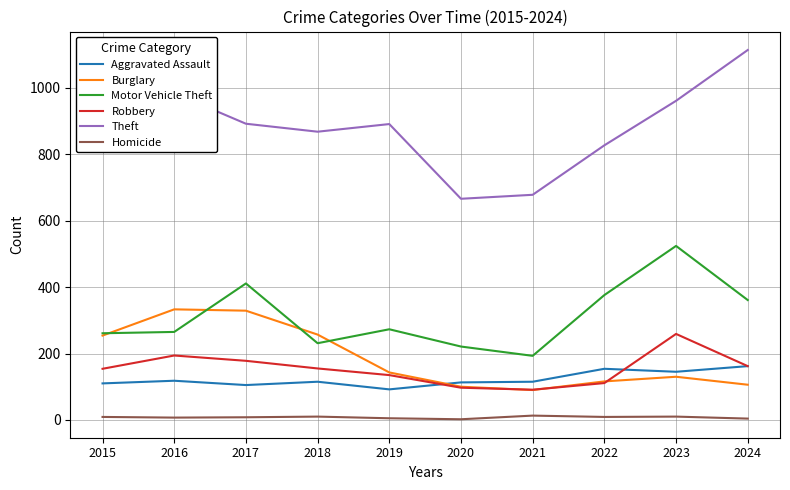

What is the spread (max minus min) of values at 2017?

884